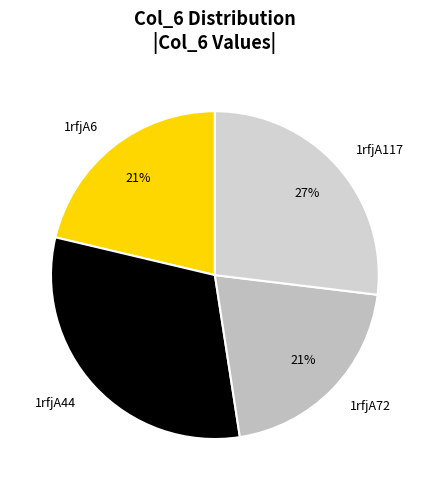

What percentage is the 1rfjA117 slice, to the nearest percent?

27%